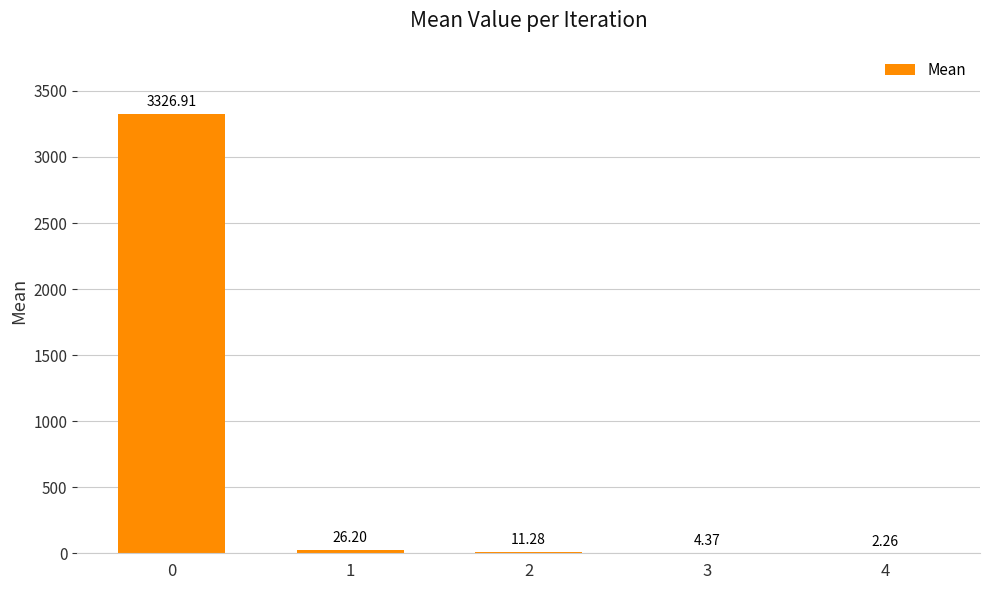

Is it true that the value at 0 is 3326.9?

True